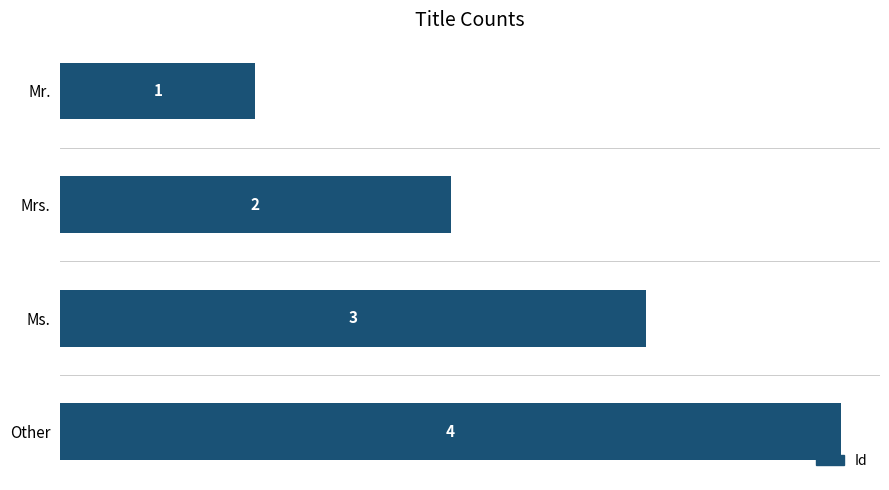

The value at Other is 1. True or false?

False